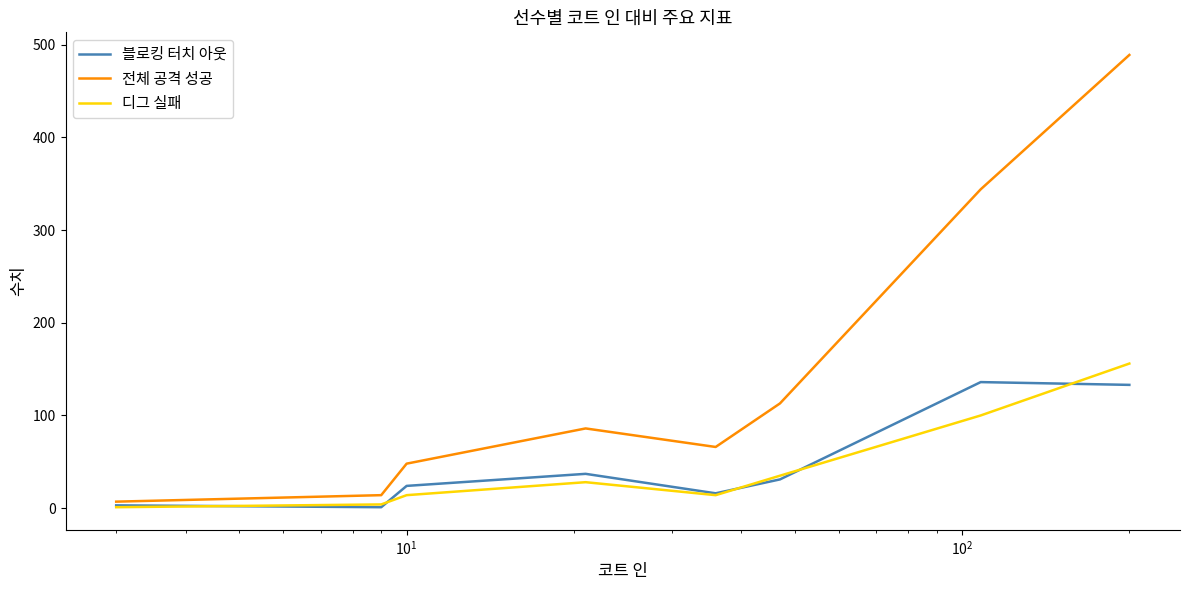

Which series has the largest range (max minus min)?

전체 공격 성공